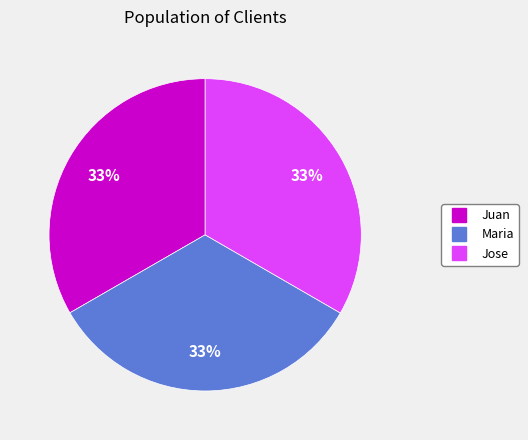

Approximately how many times larger is the value at Maria compared to Jose?

1.0